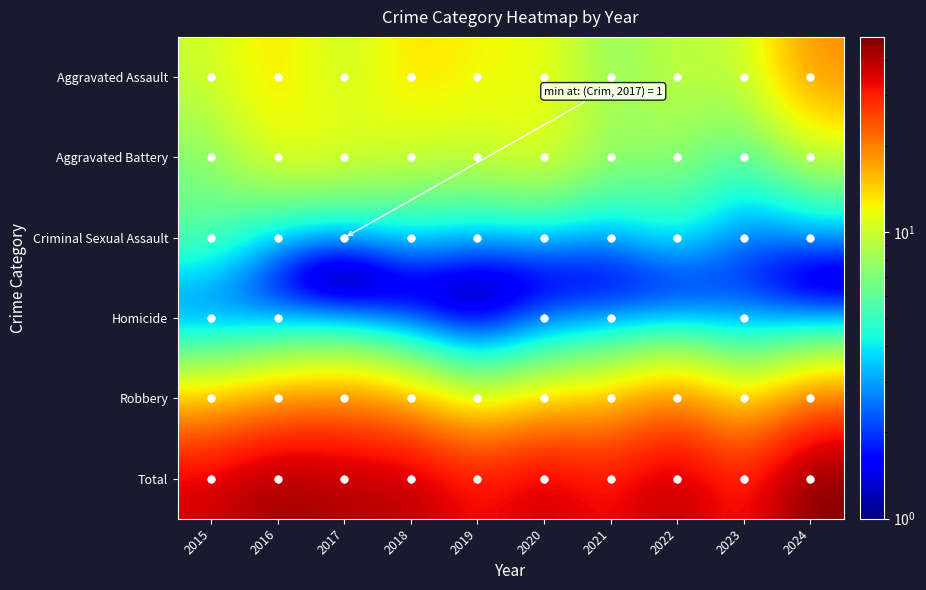

The Robbery series shows 25 at 2024. True or false?

False